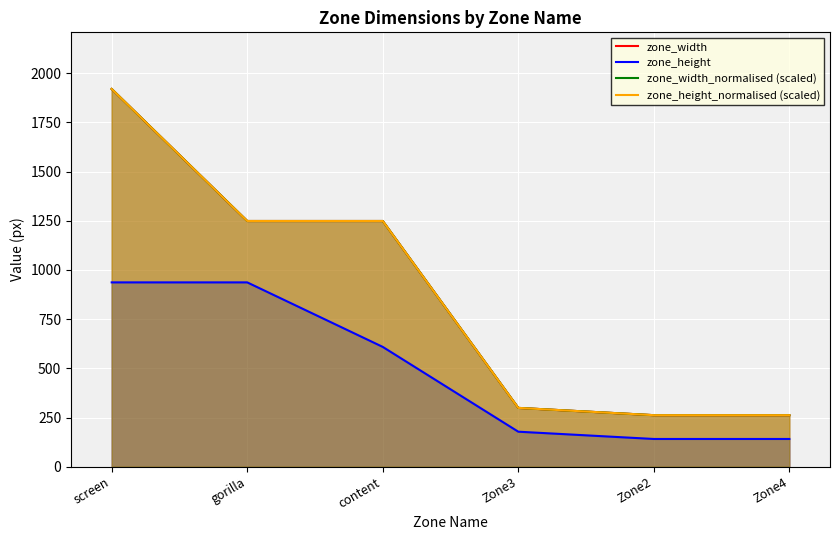

True or false: zone_width and zone_height_normalised (scaled) cross at least once.

False